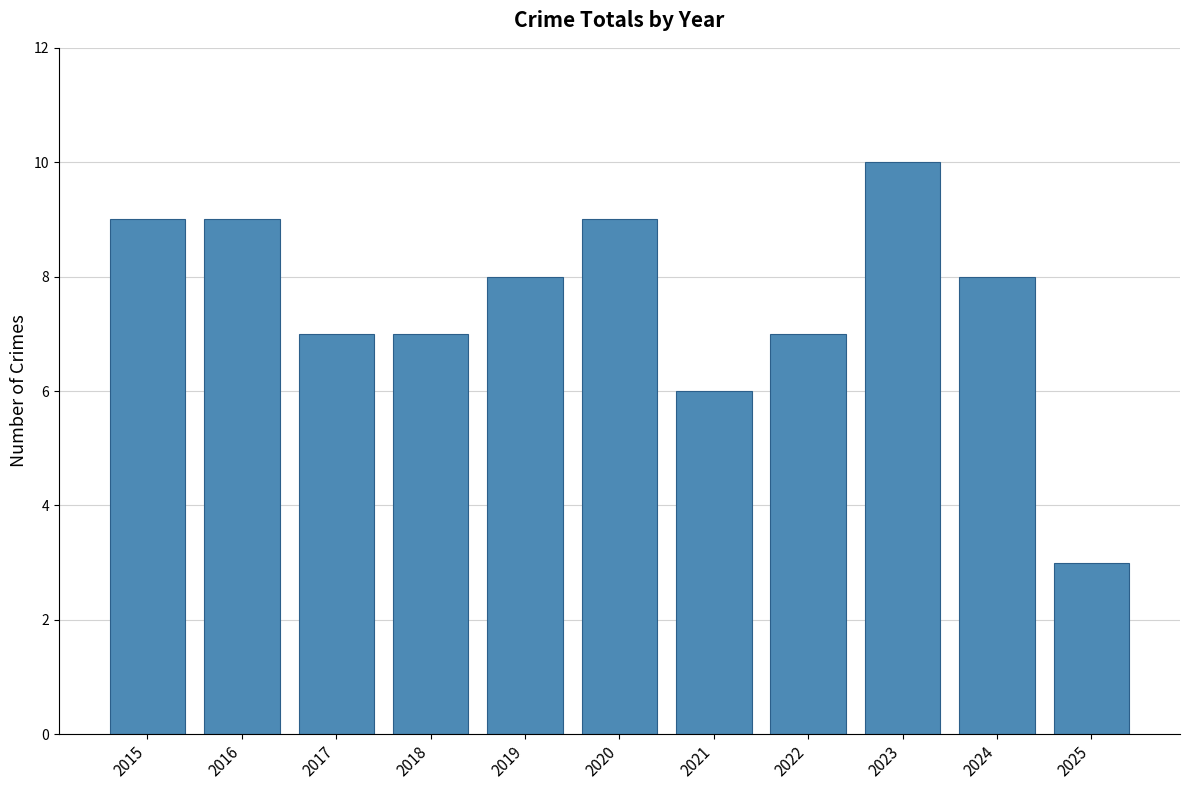

At which category does the chart reach its peak across all series?

2023